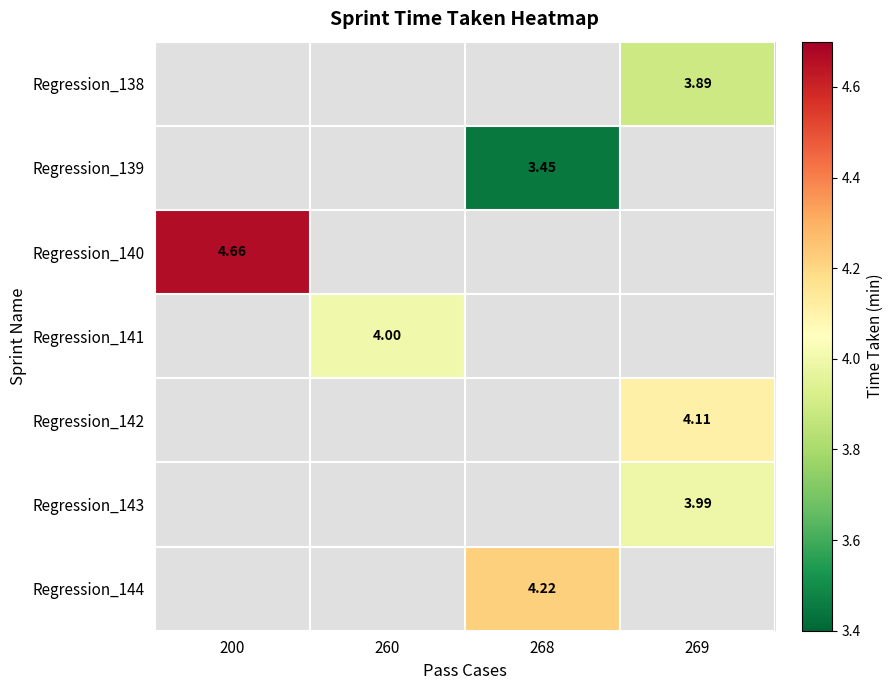

How many positive values does the Regression_140 series have?

1